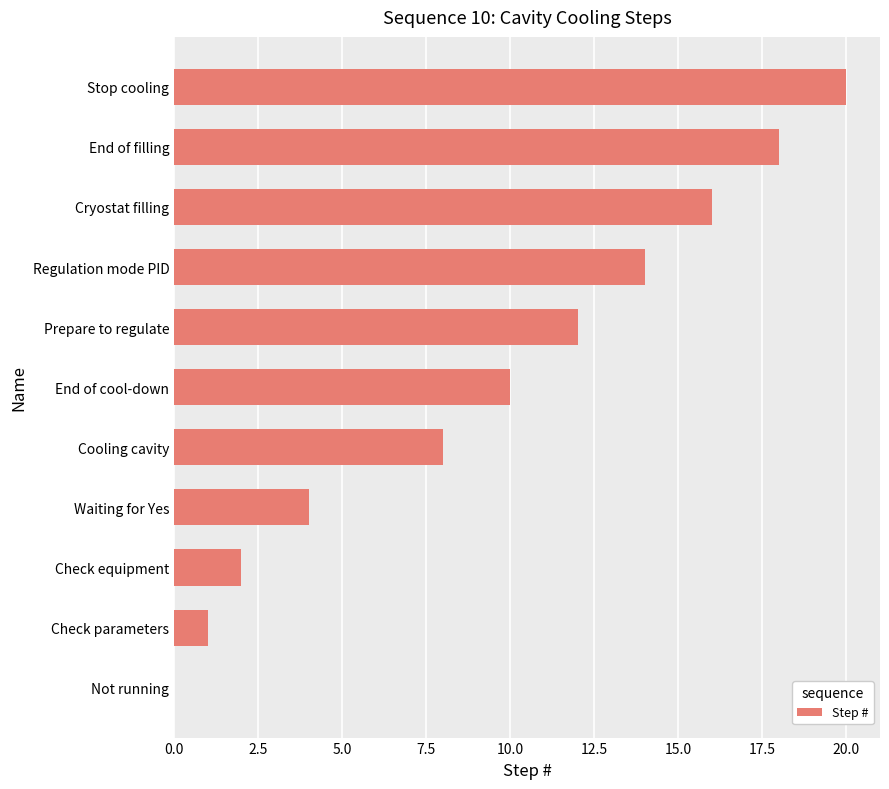

The chart shows a value of 3 at Waiting for Yes. True or false?

False